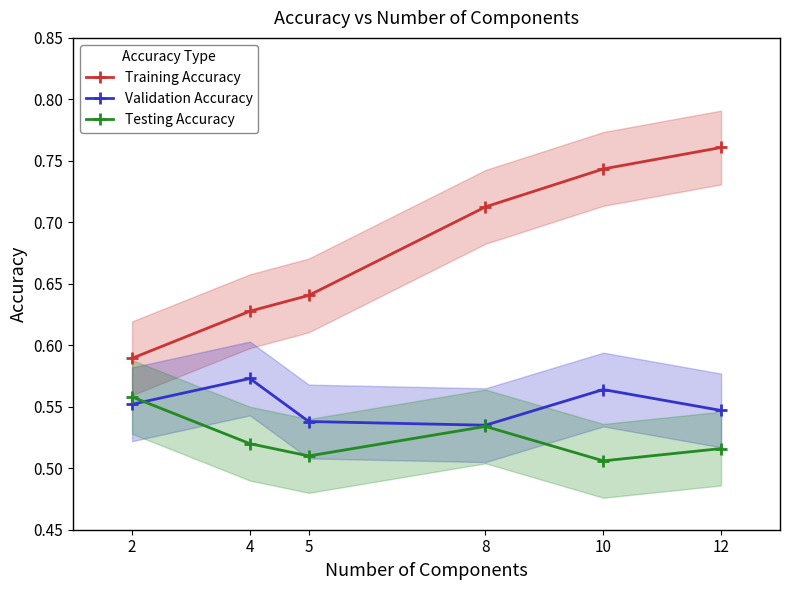

What is the maximum value shown in the chart?

0.8